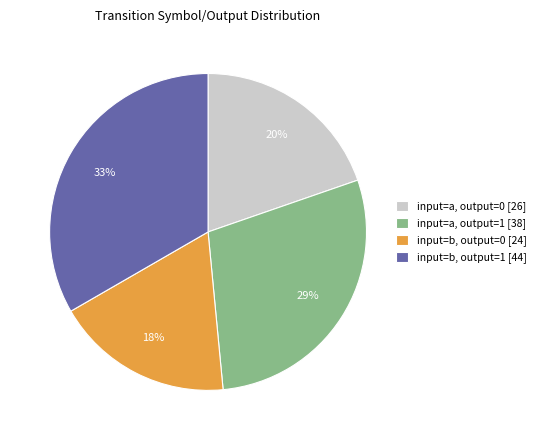

True or false: input=b, output=1 accounts for 33% of the total.

True